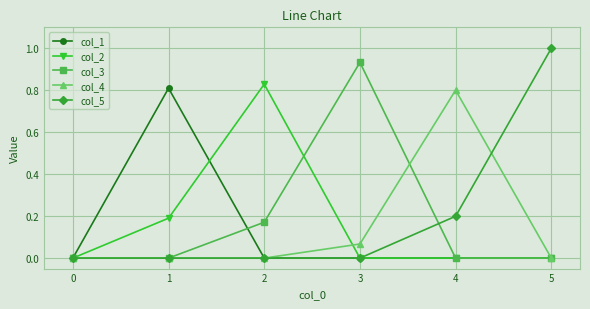

What value does the col_5 series have at 5?

1.0